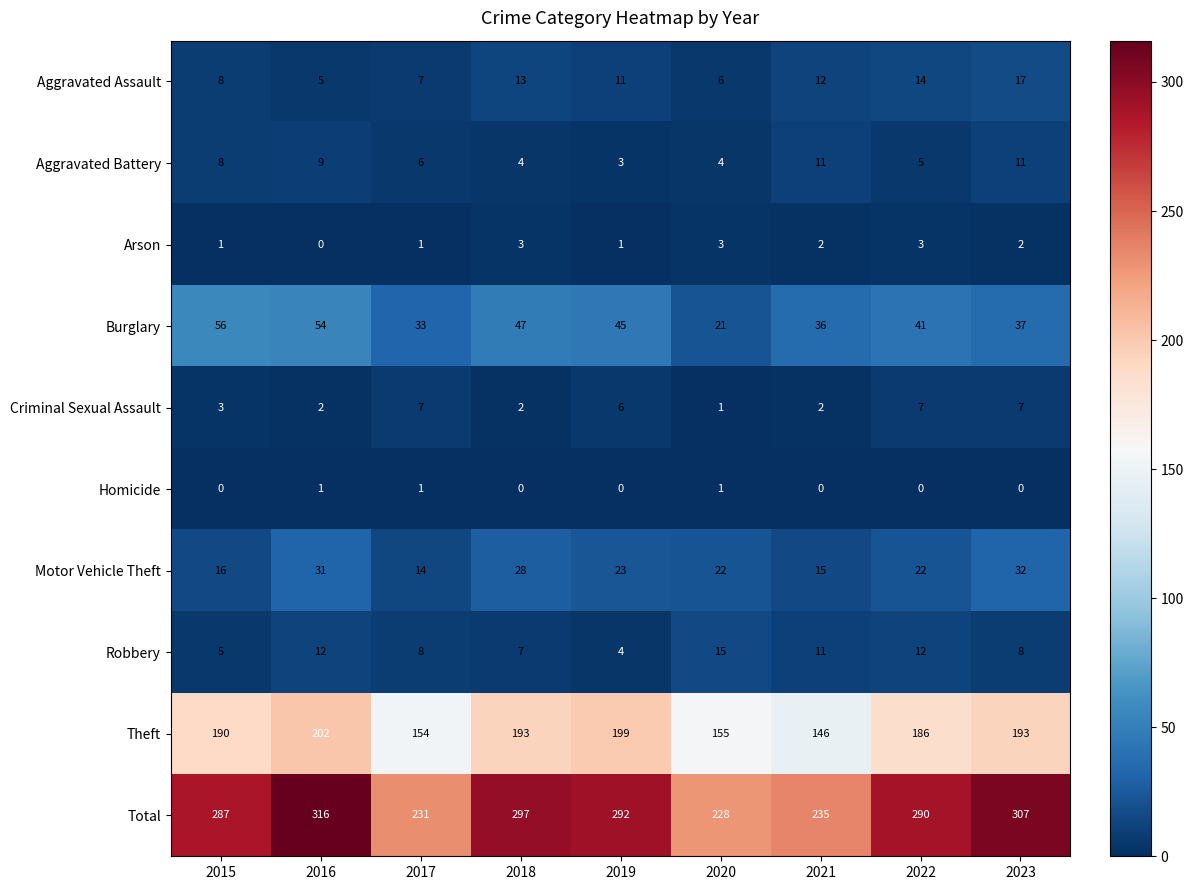

At which category is the sum across all series the highest?

2016